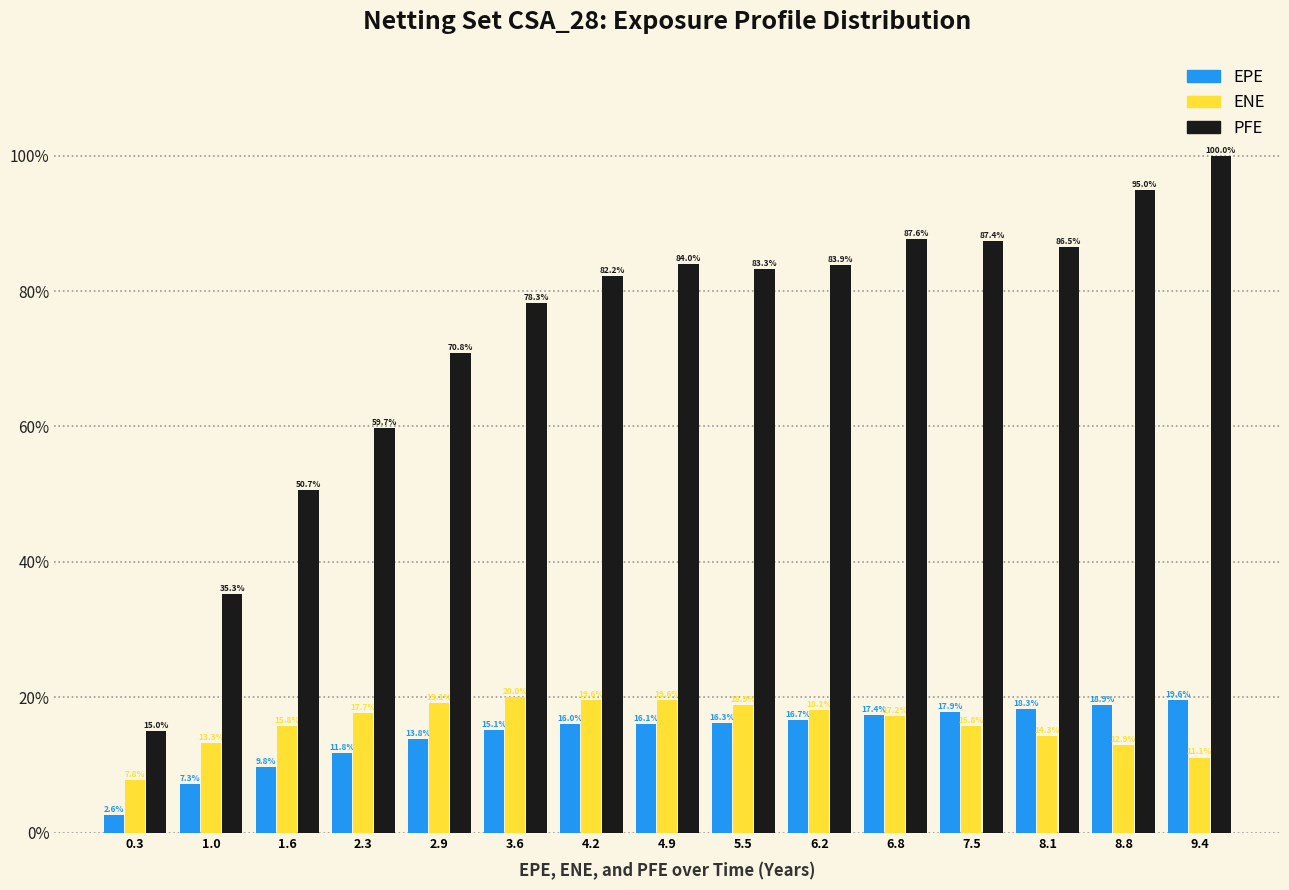

Reading right to left, extract all data points from this chart.

EPE: 19.6	18.9	18.3	17.9	17.4	16.7	16.3	16.1	16.0	15.1	13.8	11.8	9.8	7.3	2.6
ENE: 11.1	12.9	14.3	15.8	17.2	18.1	18.9	19.6	19.6	20.0	19.1	17.7	15.8	13.3	7.8
PFE: 100.0	95.0	86.5	87.4	87.6	83.9	83.3	84.0	82.2	78.3	70.8	59.7	50.7	35.3	15.0